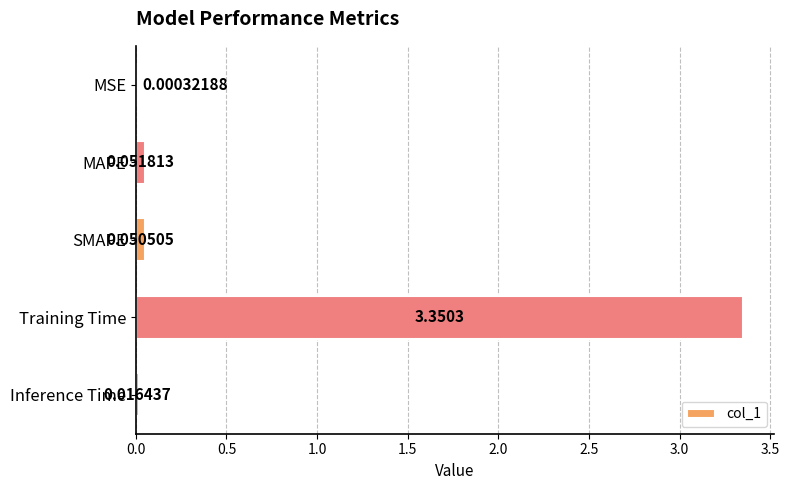

Which category has the highest value across all series?

Training Time